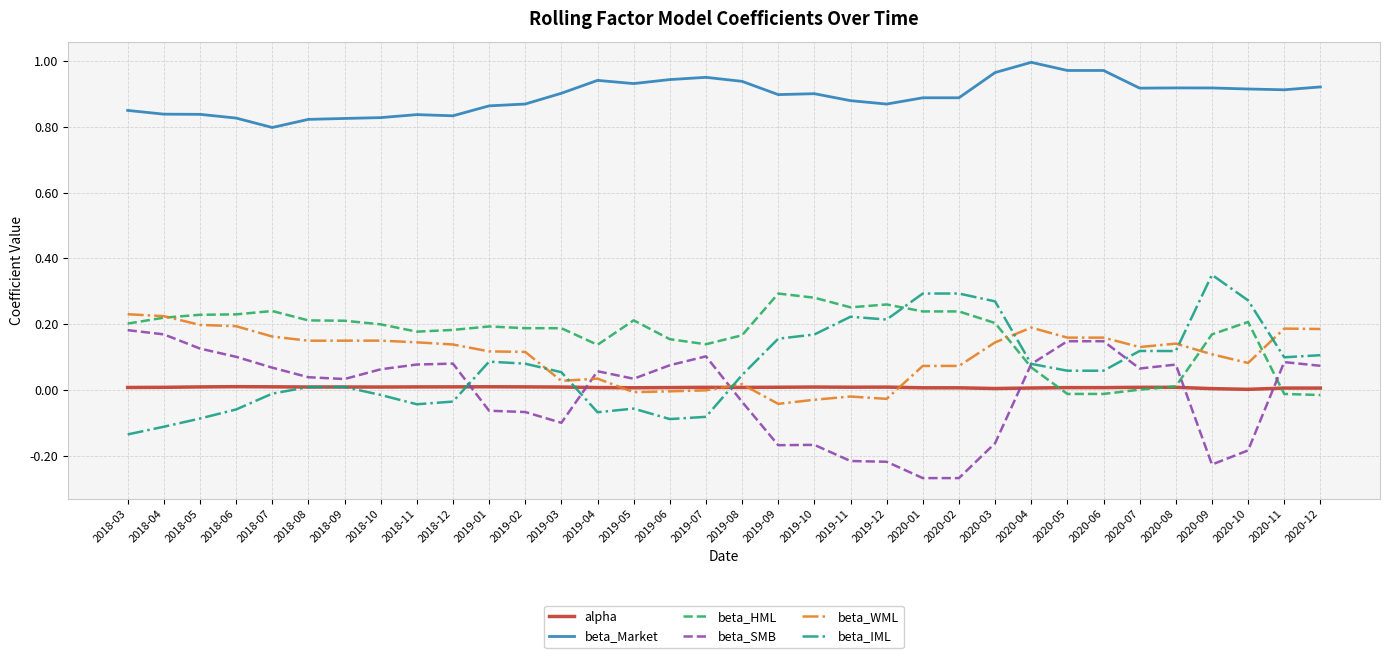

Which series changed the most between 2019-11 and 2020-03?

beta_WML